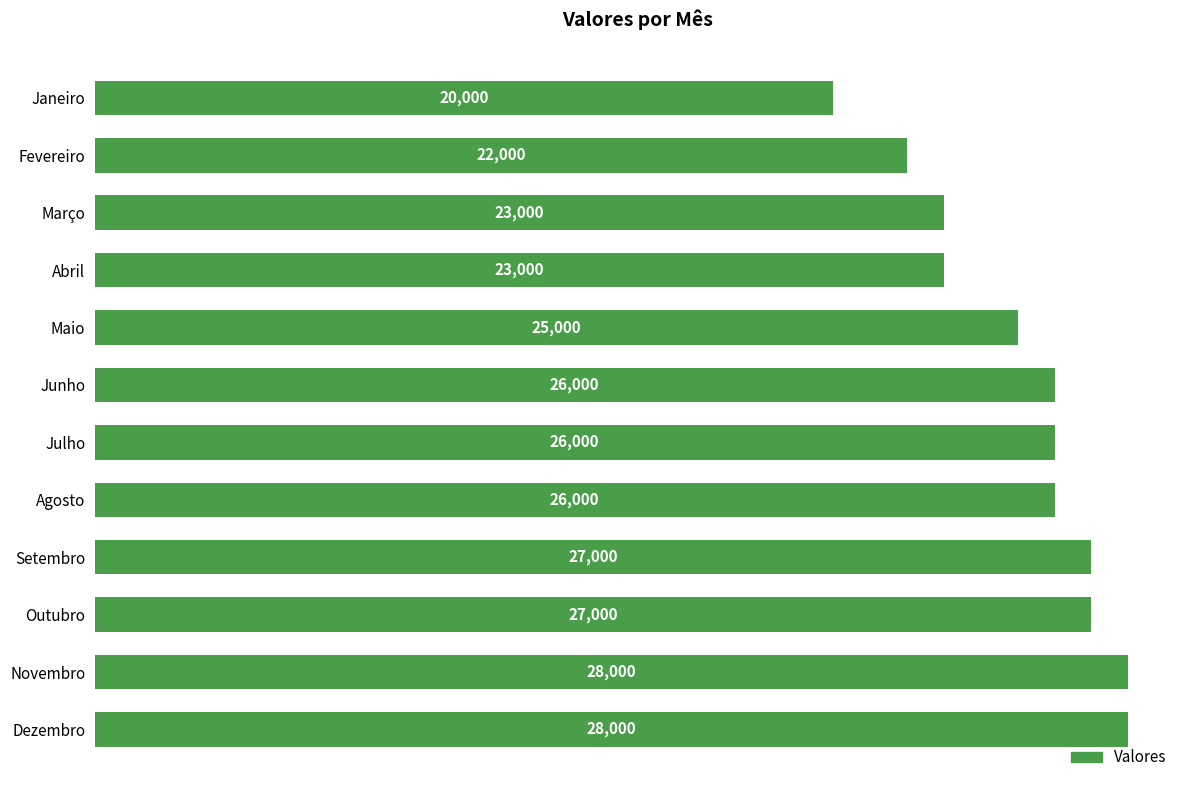

What is the smallest value displayed?

20000